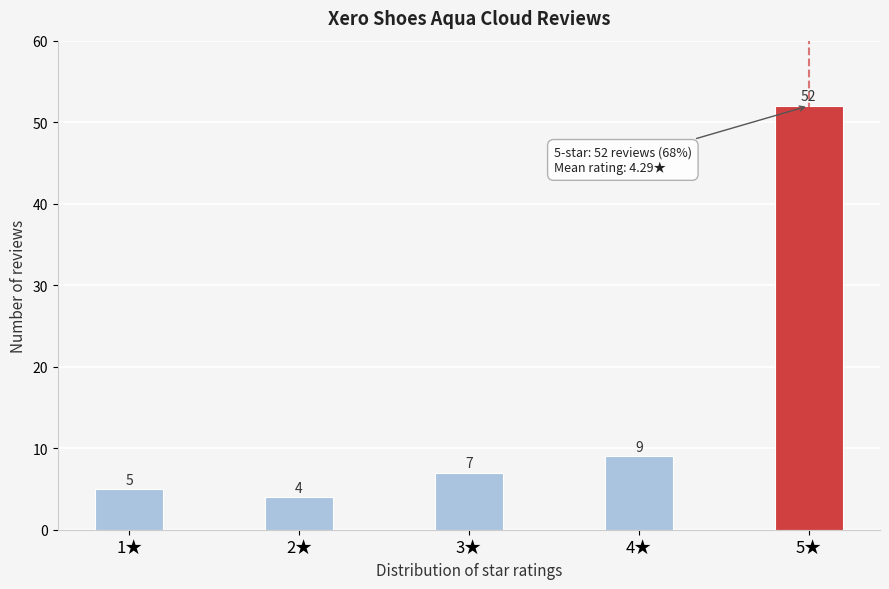

Reading left to right, what are all the values shown in this chart?

5	4	7	9	52